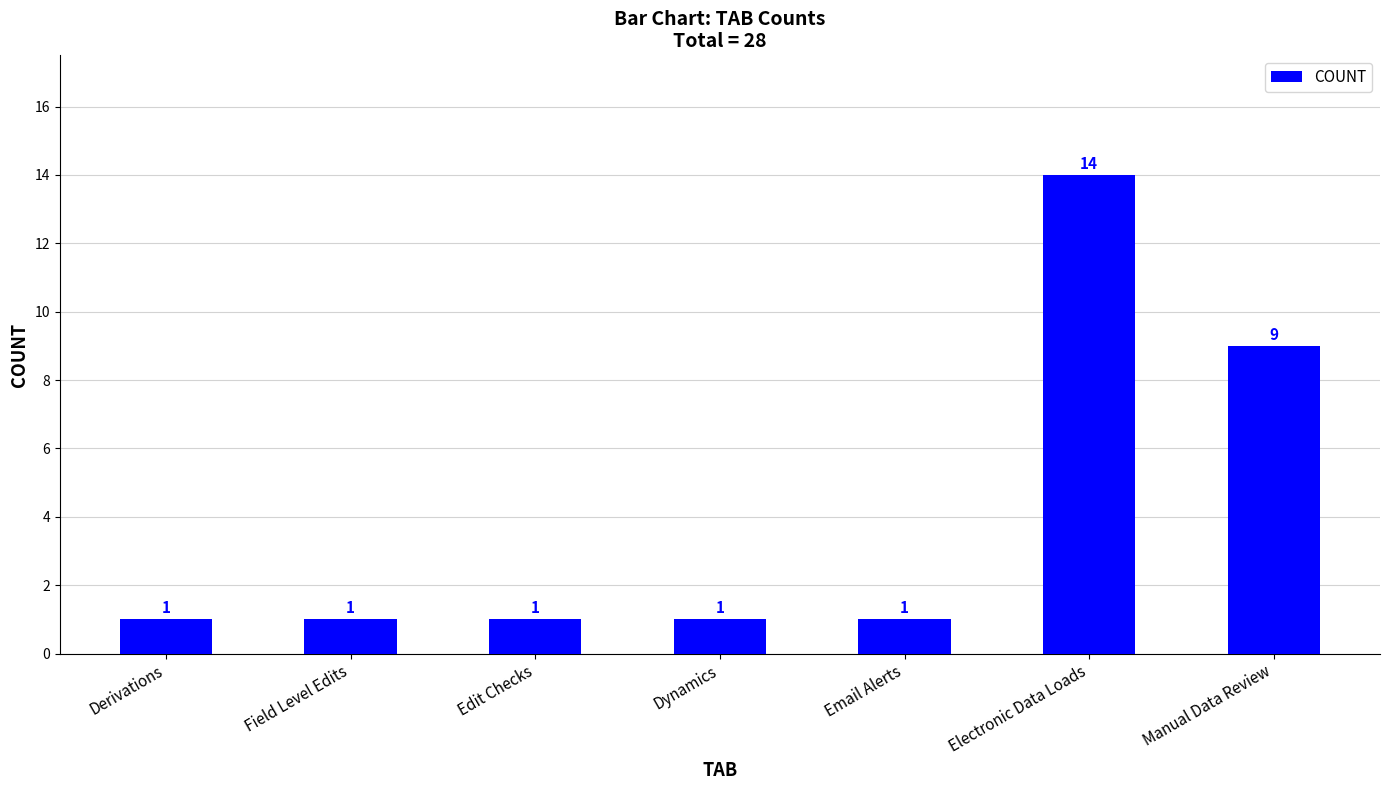

What is the label of the 5th bar from the left?

Email Alerts